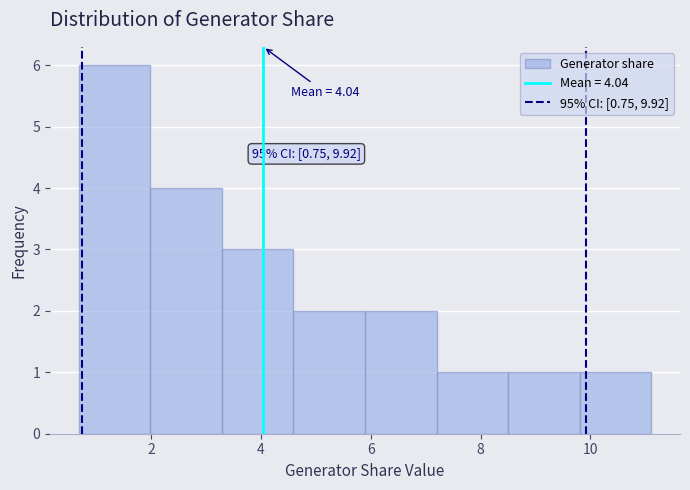

Over which range of the x-axis is the bar tallest?

0.6 to 2.0